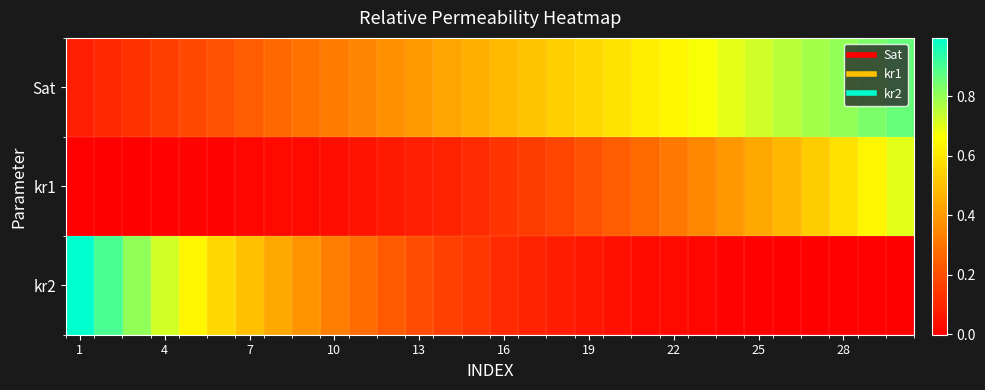

What is the maximum value shown in the chart?

1.0